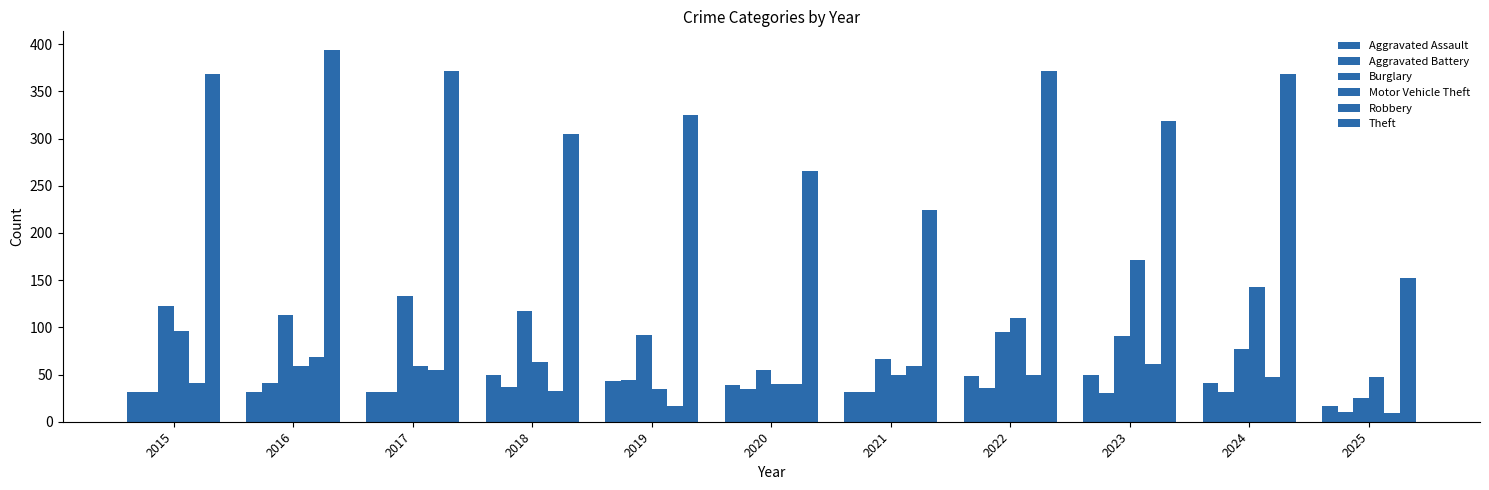

What is the total value across all series at 2021?

462